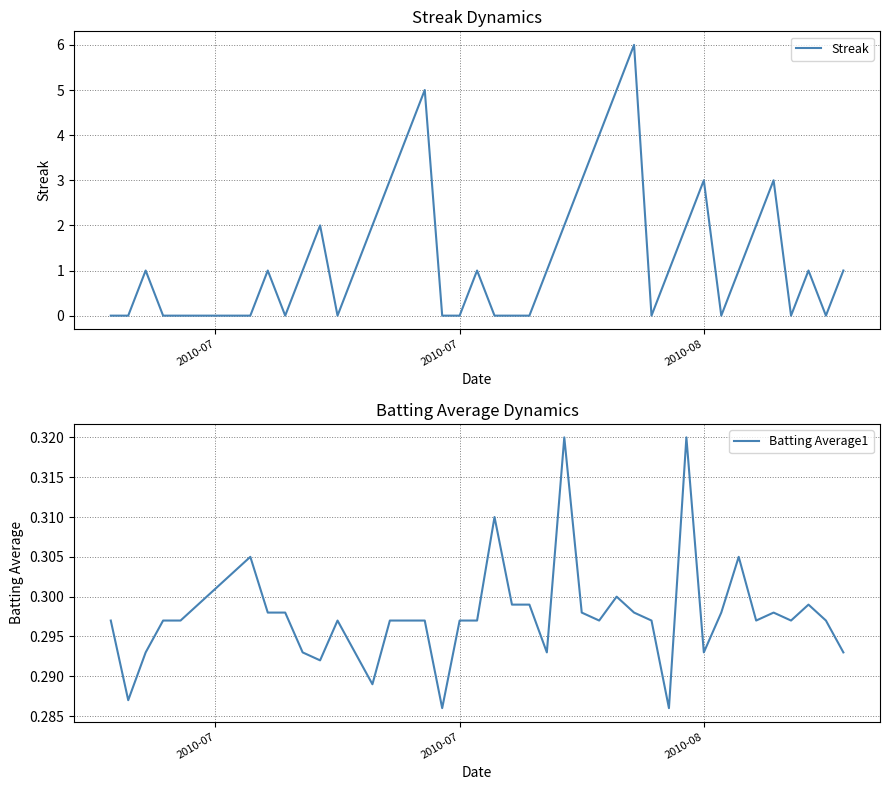

Rank the series by their maximum value, from highest to lowest.

Streak, Batting Average1